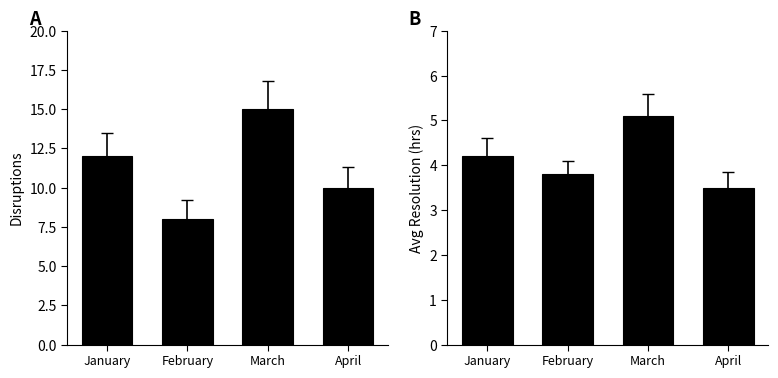

The value of Avg Resolution (hrs) at March is 5.1. True or false?

True